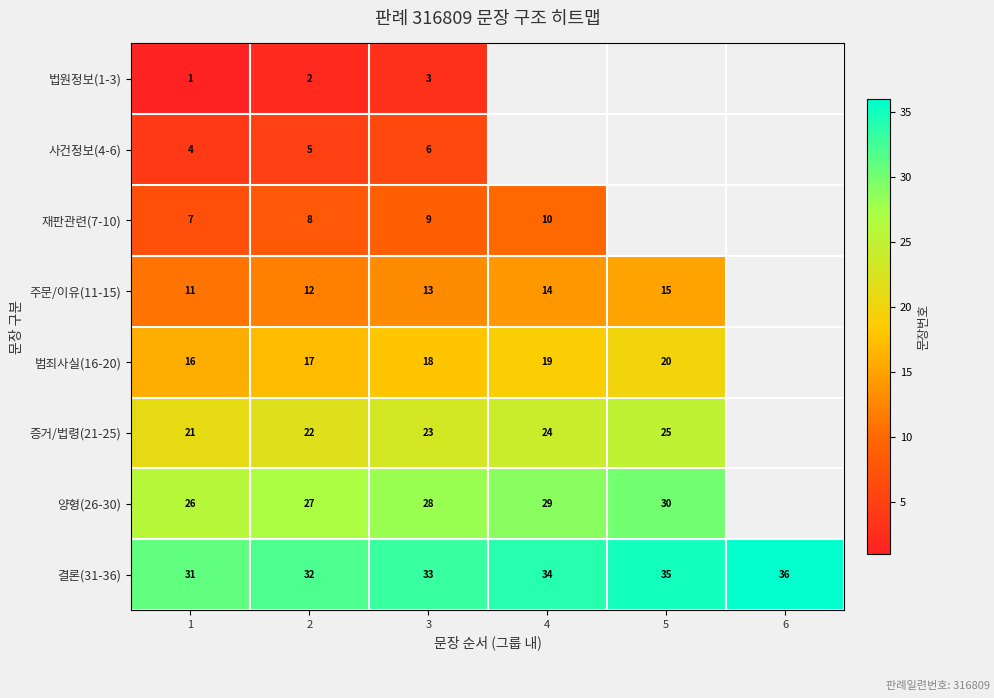

Is the value of 주문/이유(11-15) at 2 greater than the value of 범죄사실(16-20) at 1?

No